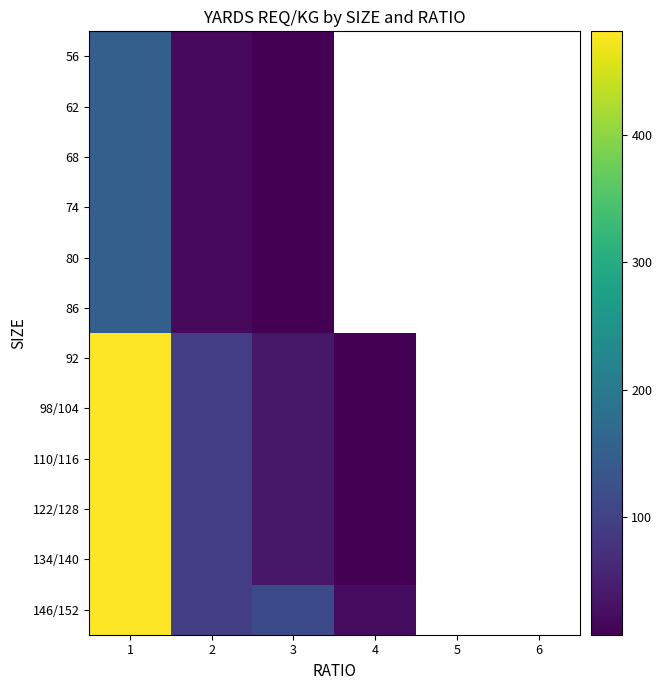

At which category does the chart reach its peak across all series?

1